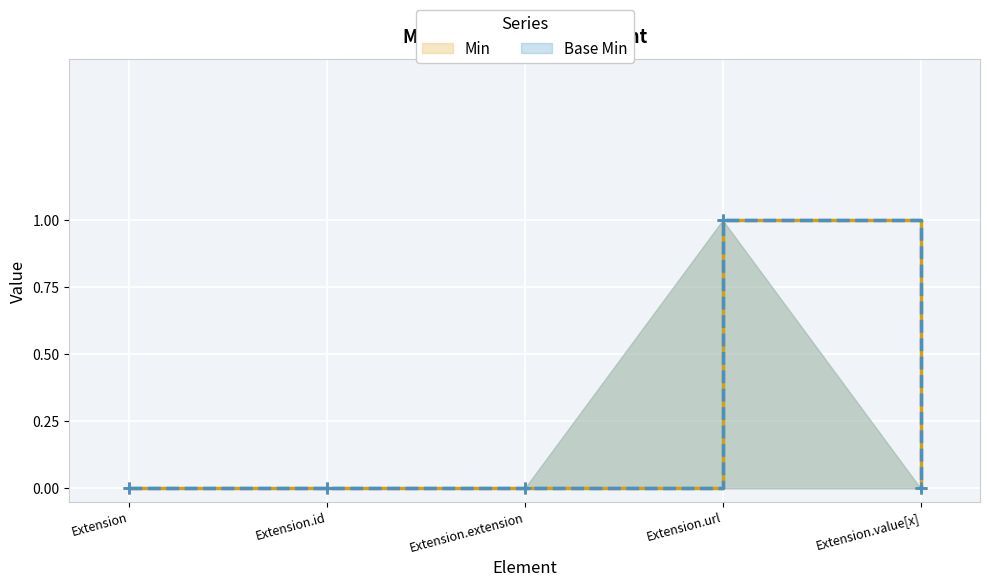

List the labels in order of Base Min value, smallest first.

Extension, Extension.id, Extension.extension, Extension.value[x], Extension.url